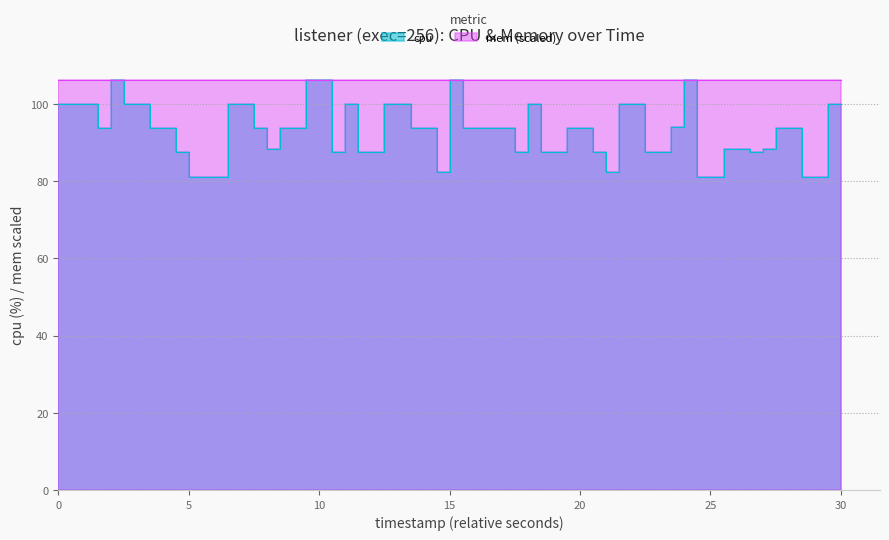

What is the value of the 16th point from the left?

106.2